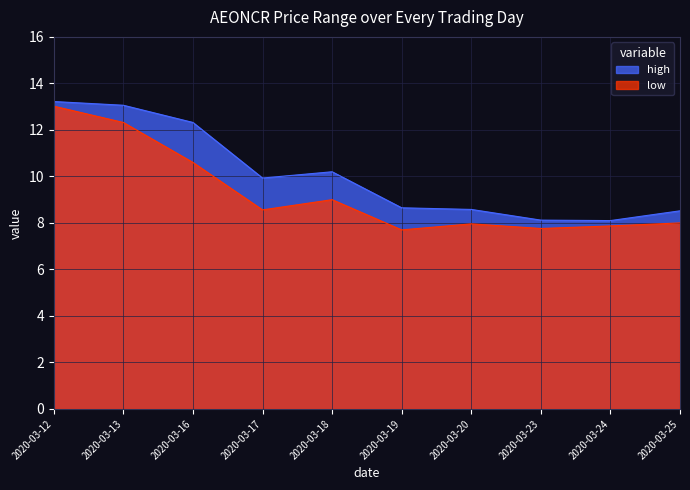

Reading left to right, what are all the values shown in this chart?

high: 2020-03-12=13.2	2020-03-13=13.1	2020-03-16=12.3	2020-03-17=9.9	2020-03-18=10.2	2020-03-19=8.7	2020-03-20=8.6	2020-03-23=8.1	2020-03-24=8.1	2020-03-25=8.5
low: 2020-03-12=13.0	2020-03-13=12.3	2020-03-16=10.6	2020-03-17=8.6	2020-03-18=9.0	2020-03-19=7.7	2020-03-20=8.0	2020-03-23=7.8	2020-03-24=7.9	2020-03-25=8.0